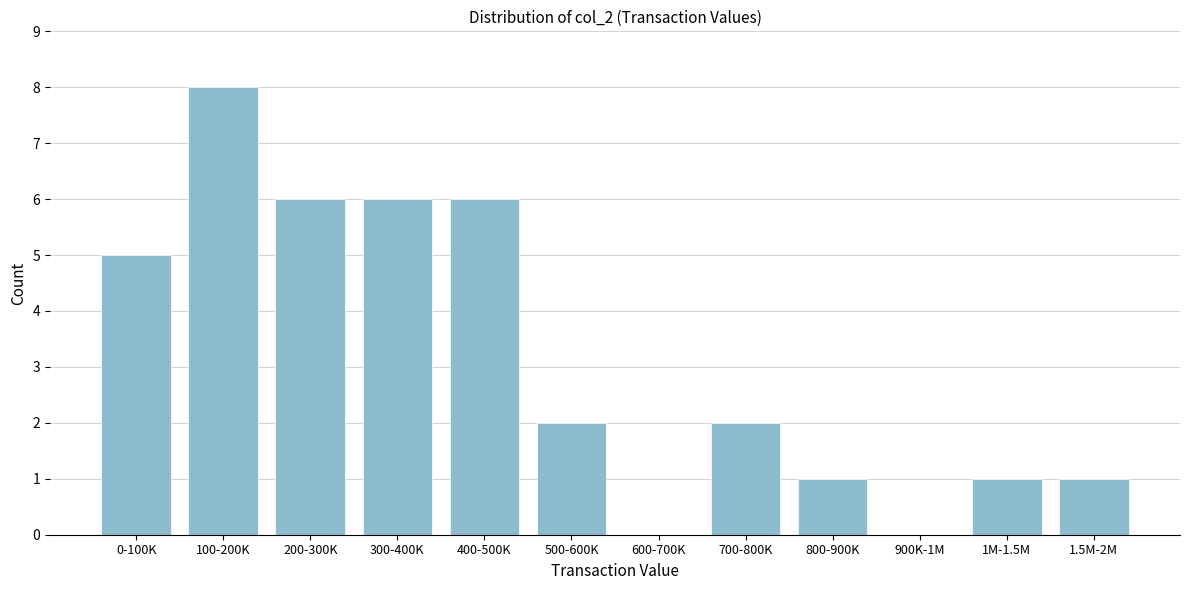

Reading right to left, transcribe all the data shown in this chart.

1.5M-2M=1	1M-1.5M=1	900K-1M=0	800-900K=1	700-800K=2	600-700K=0	500-600K=2	400-500K=6	300-400K=6	200-300K=6	100-200K=8	0-100K=5